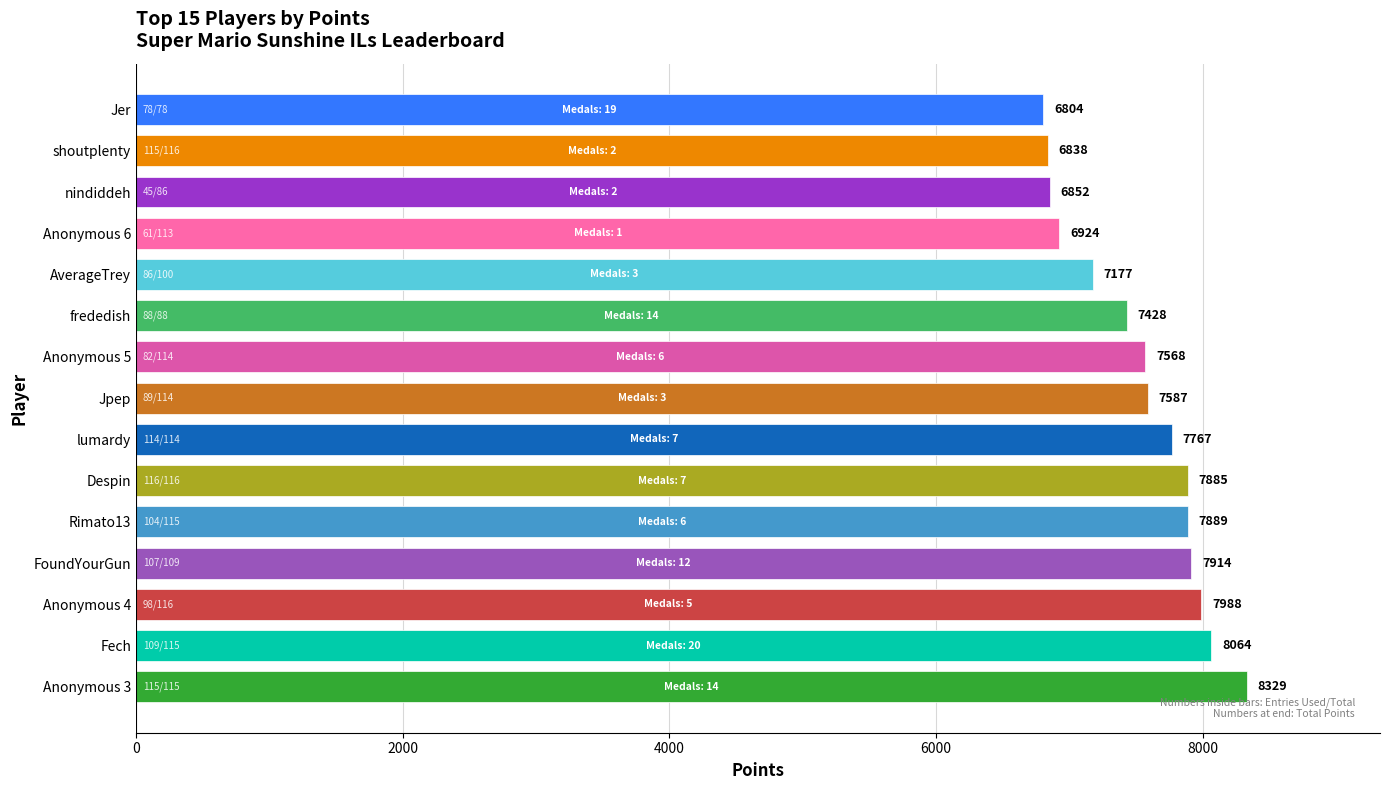

True or false: the data shows 6804 at Jer.

True